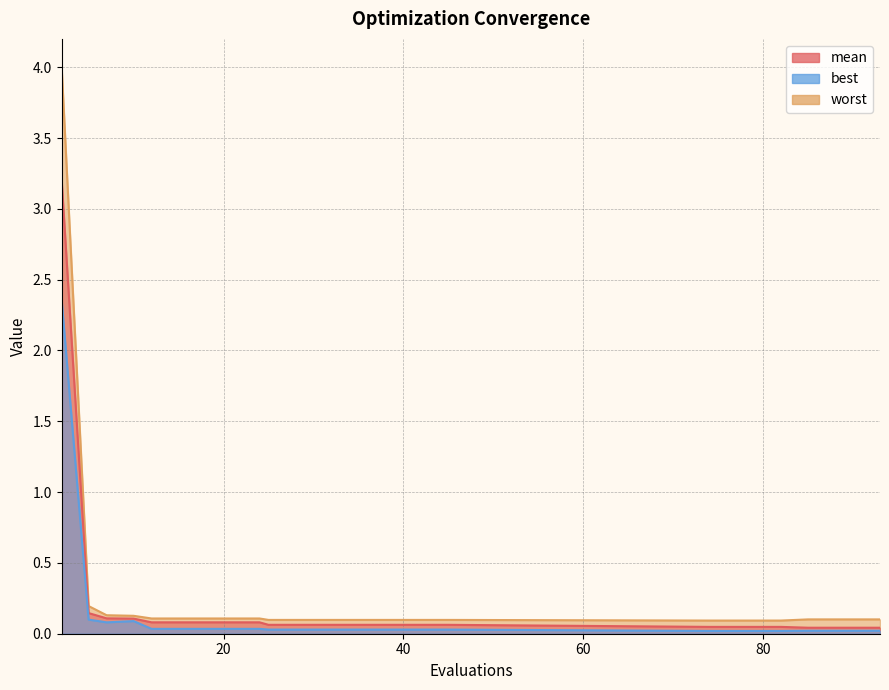

True or false: worst and mean cross at least once.

False